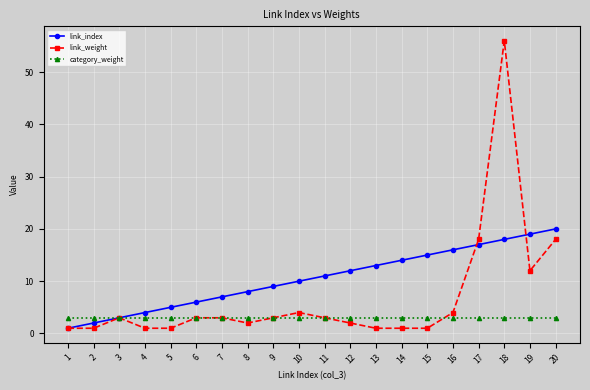

True or false: link_index has a value of 16 at 10.

False